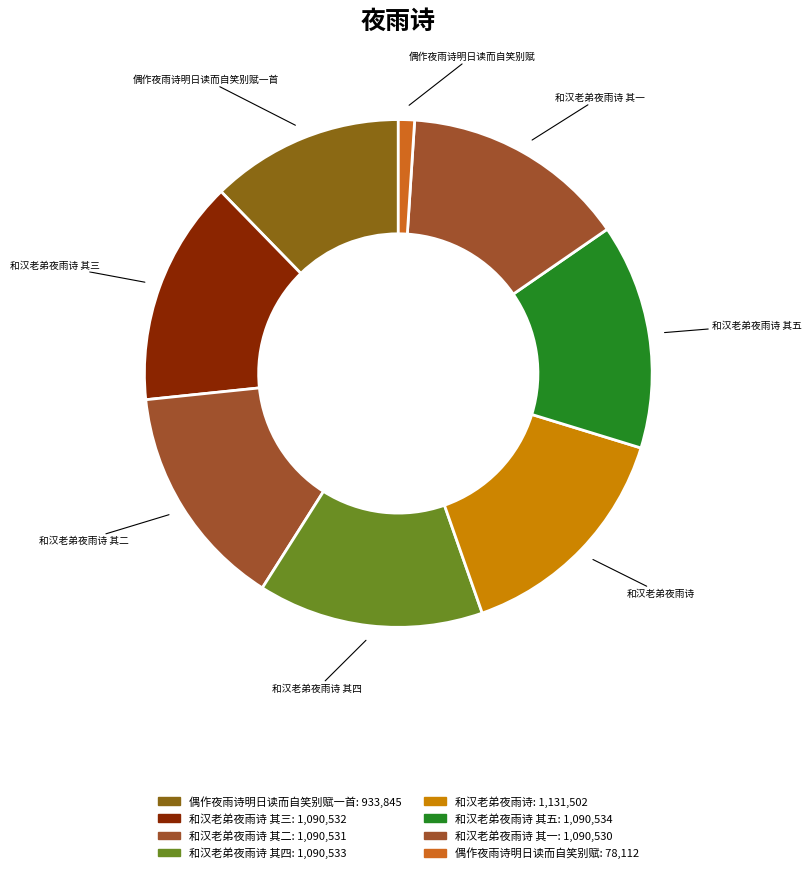

Between 和汉老弟夜雨诗 其一 and 偶作夜雨诗明日读而自笑别赋, which is larger?

和汉老弟夜雨诗 其一